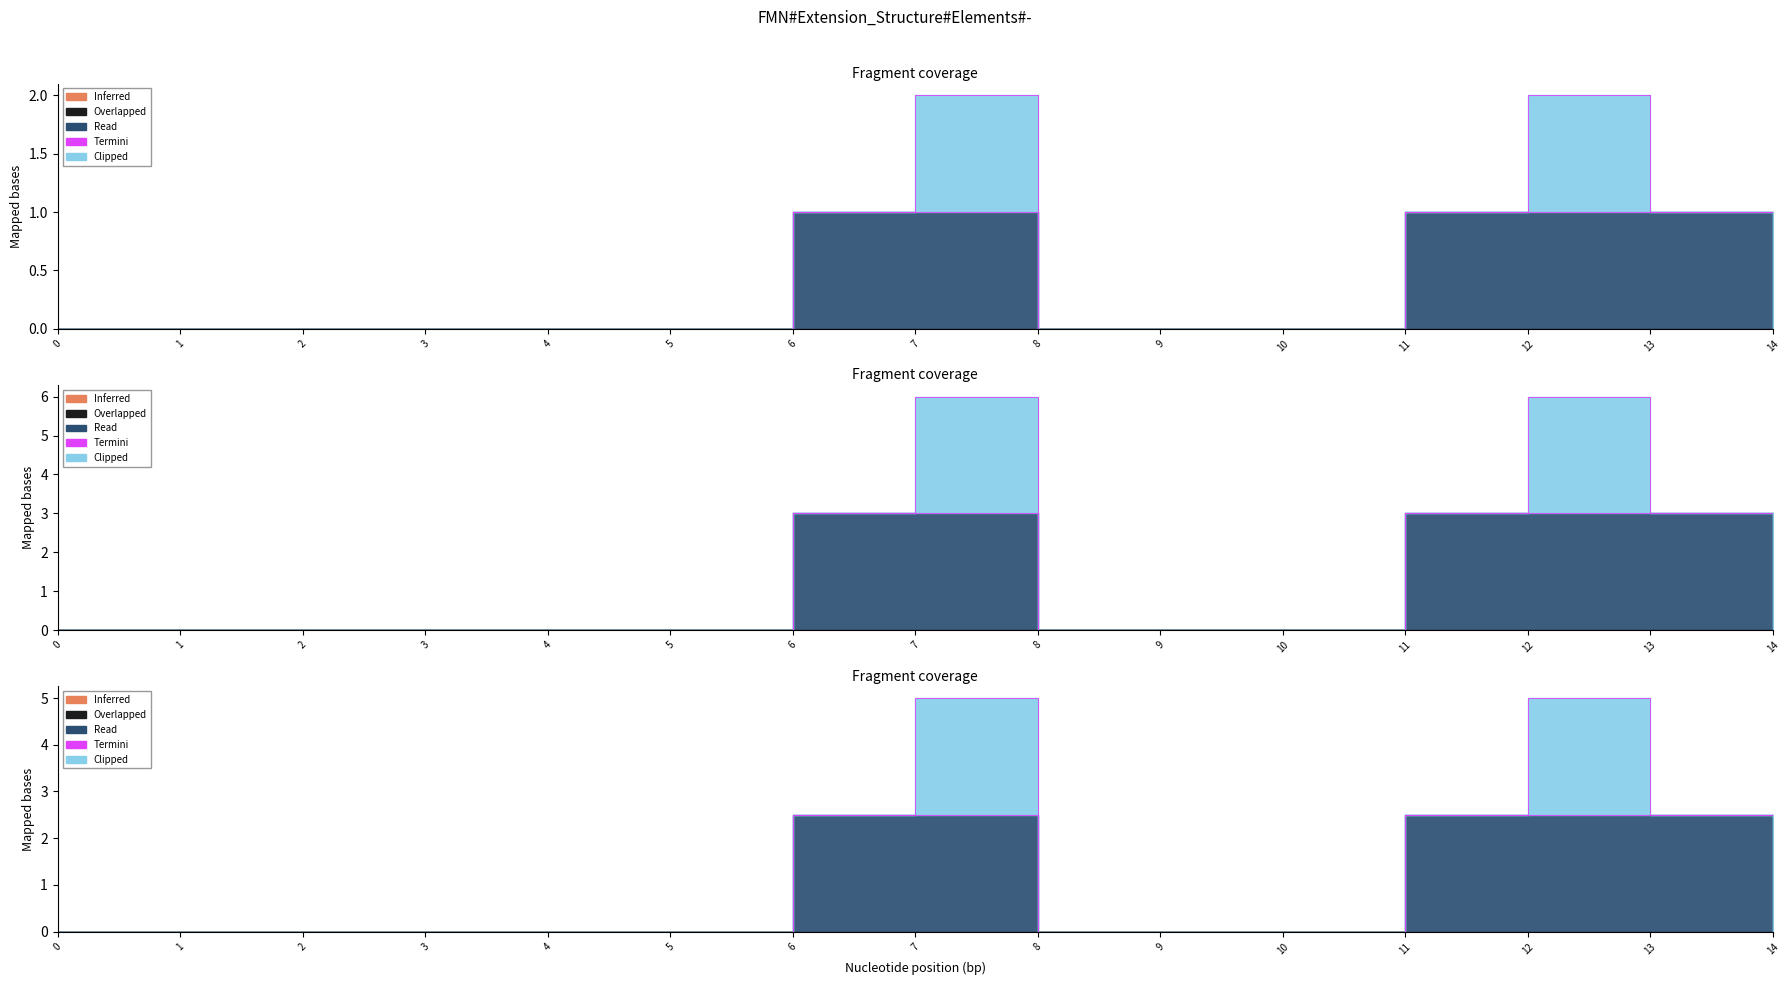

Reading left to right, transcribe all the data shown in this chart.

0.0	0.0	0.0	0.0	0.0	0.0	2.5	2.5	0.0	0.0	0.0	2.5	2.5	2.5	0.0